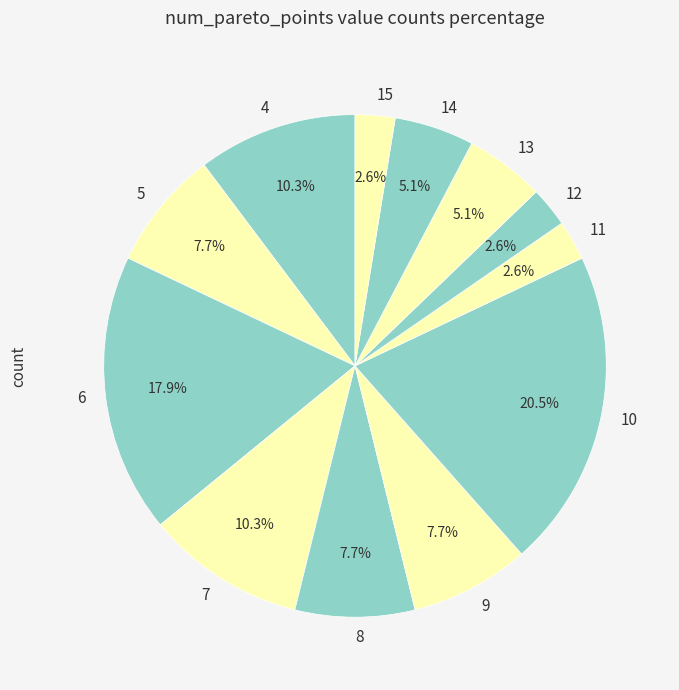

Which category has the biggest portion of the pie?

10